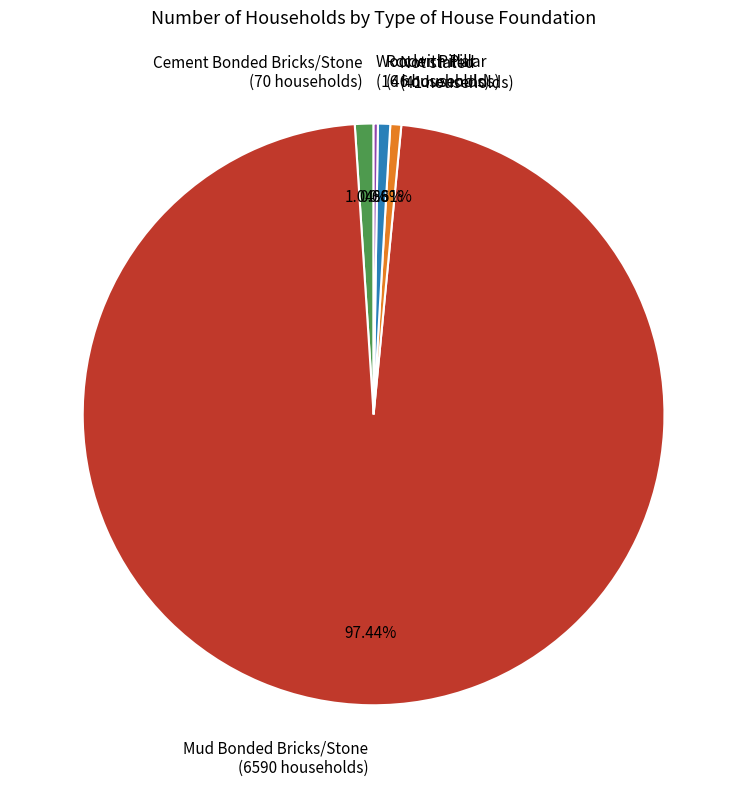

Does any single category account for the majority?

Yes